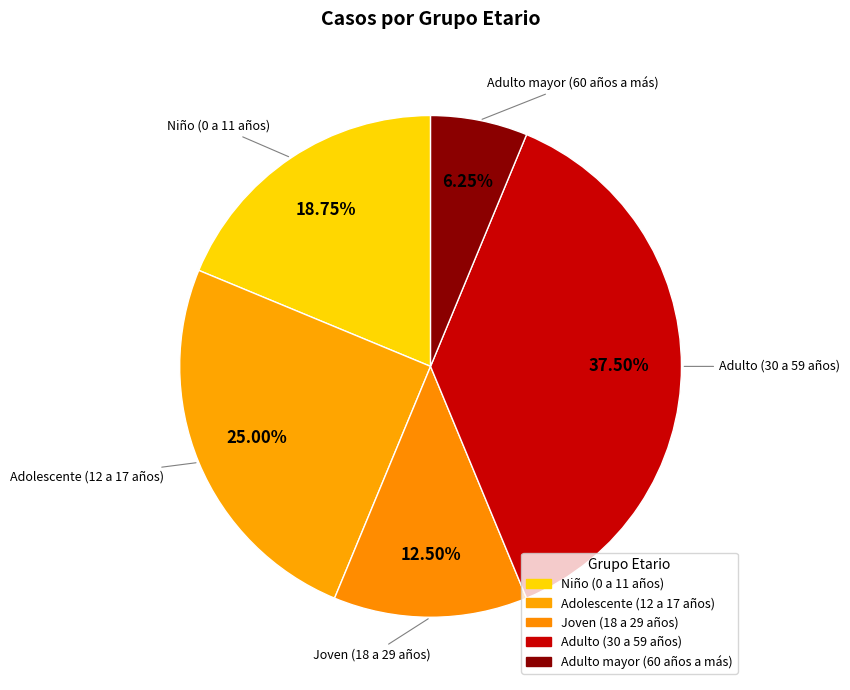

True or false: Adolescente (12 a 17 años) accounts for 15% of the total.

False